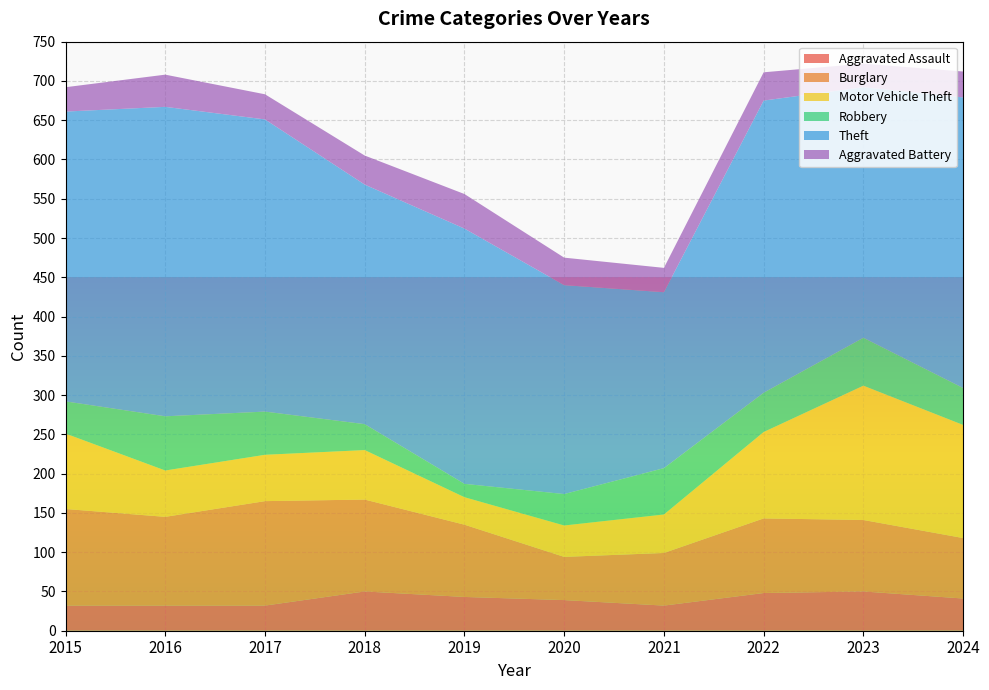

Reading left to right, what are all the values shown in this chart?

Aggravated Assault: 2015=32	2016=32	2017=32	2018=50	2019=43	2020=39	2021=32	2022=48	2023=50	2024=41
Burglary: 2015=123	2016=113	2017=133	2018=117	2019=92	2020=55	2021=67	2022=95	2023=91	2024=77
Motor Vehicle Theft: 2015=96	2016=59	2017=59	2018=63	2019=35	2020=40	2021=49	2022=110	2023=171	2024=144
Robbery: 2015=41	2016=69	2017=55	2018=33	2019=17	2020=40	2021=59	2022=50	2023=61	2024=47
Theft: 2015=369	2016=394	2017=372	2018=305	2019=325	2020=266	2021=224	2022=372	2023=319	2024=370
Aggravated Battery: 2015=31	2016=41	2017=32	2018=37	2019=44	2020=35	2021=31	2022=36	2023=30	2024=33